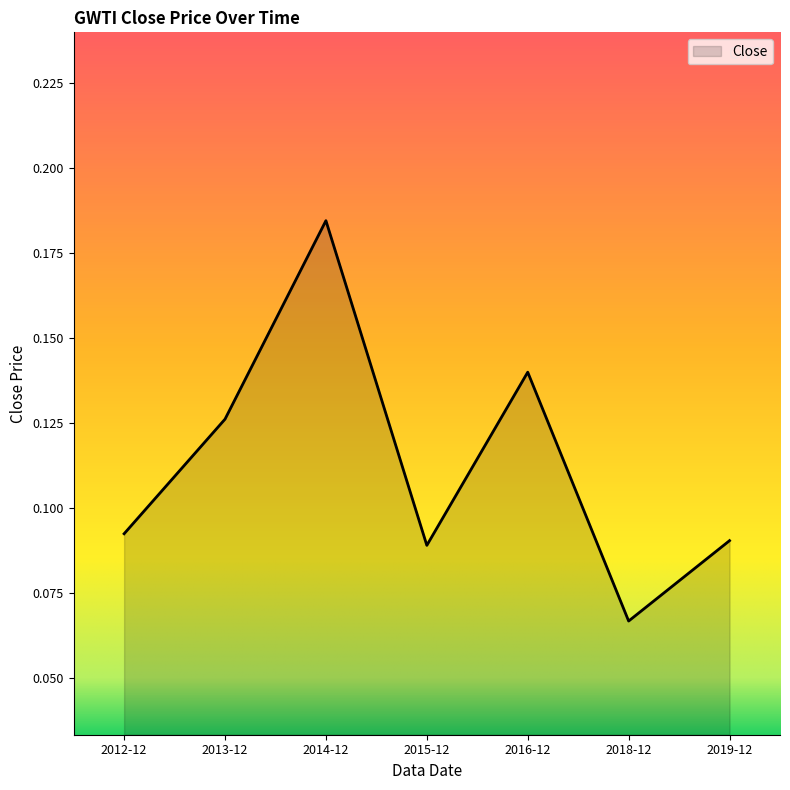

The value at 2018-12 is 0.0. True or false?

False